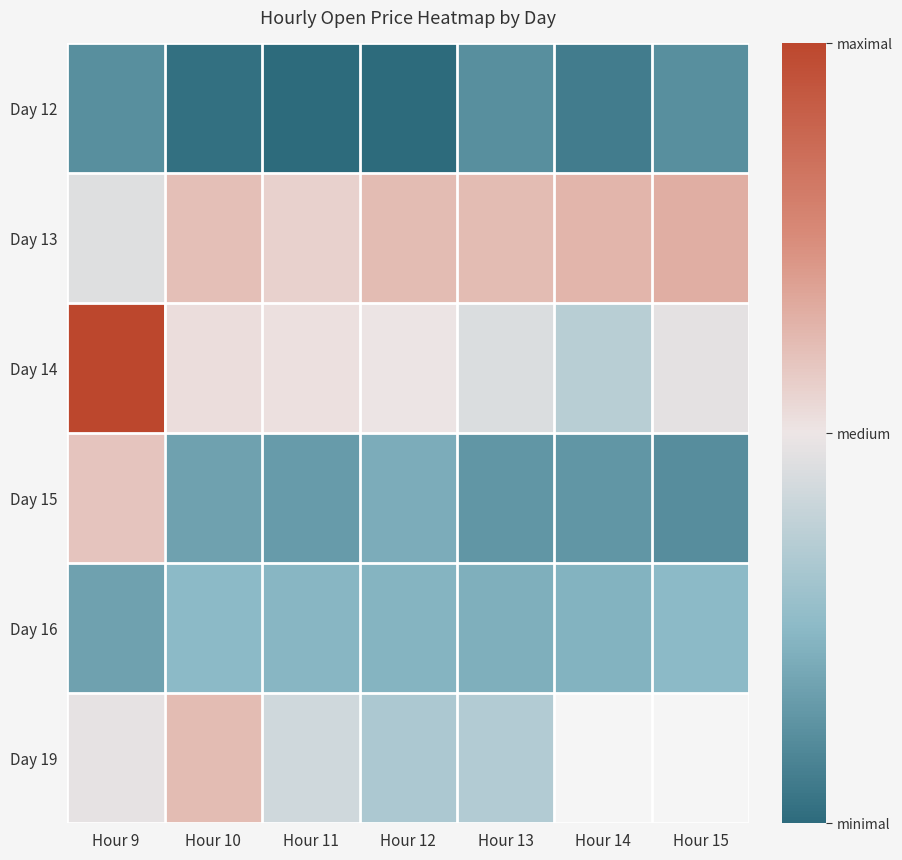

At how many categories does at least one series exceed 611?

7